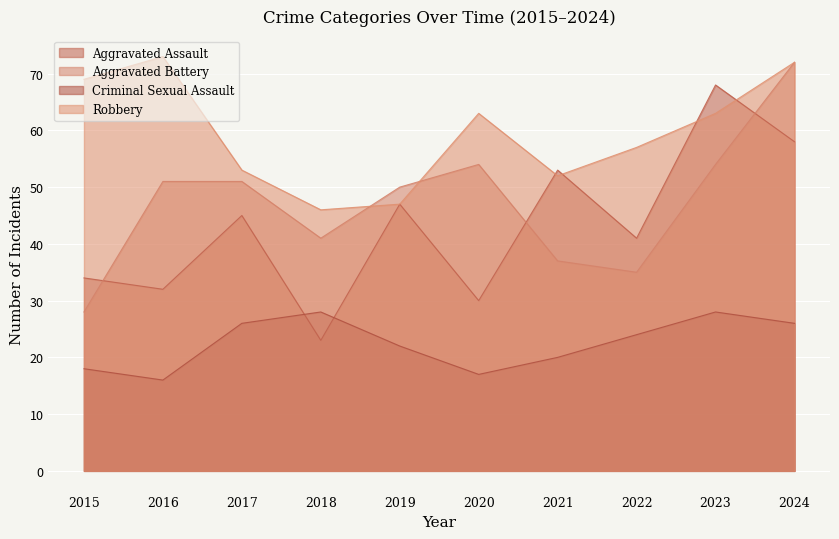

What value does the Aggravated Battery series have at 2019, to the nearest 10?

50